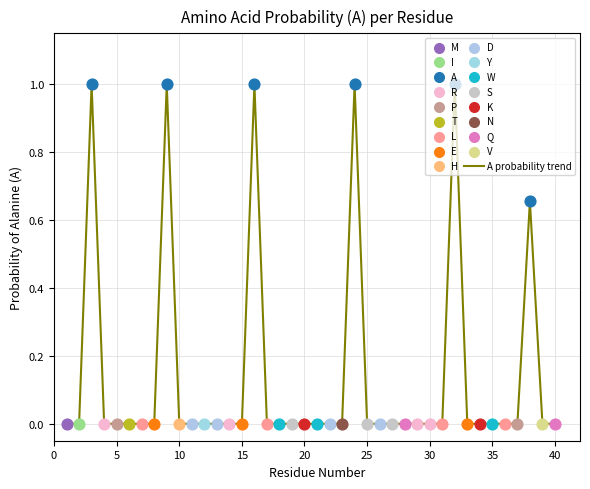

What is the maximum value shown in the chart?

1.0